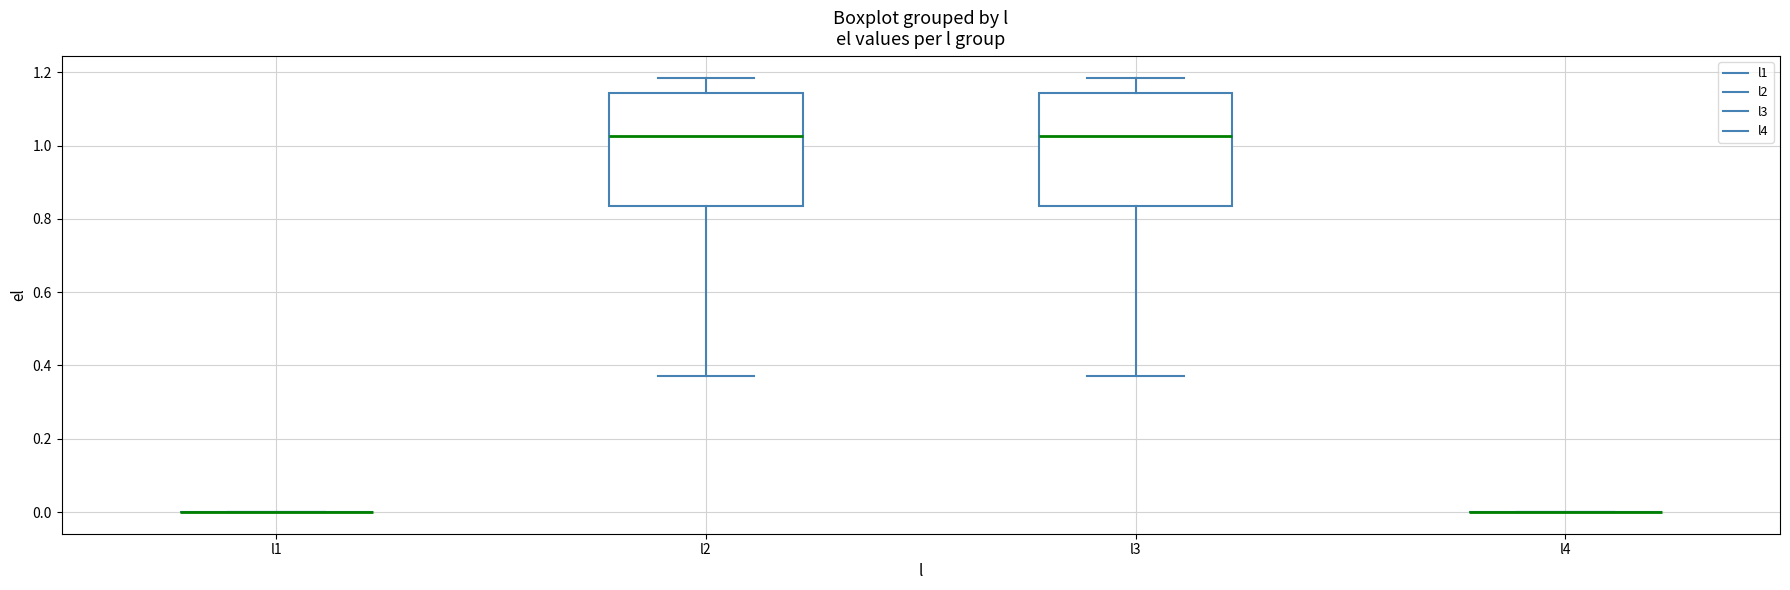

Reading left to right, transcribe this box plot: for each box, give where its median line is, the range the box spans, and where its two whiskers end, as read against the y-axis. The values are not printed on the chart, so give them approximately, as read against the axis.

l1: box collapsed to a line at 0.00, whiskers 0.00 to 0.00
l2: median 1.02, box 0.84 to 1.14, whiskers 0.38 to 1.18
l3: median 1.02, box 0.84 to 1.14, whiskers 0.38 to 1.18
l4: box collapsed to a line at 0.00, whiskers 0.00 to 0.00